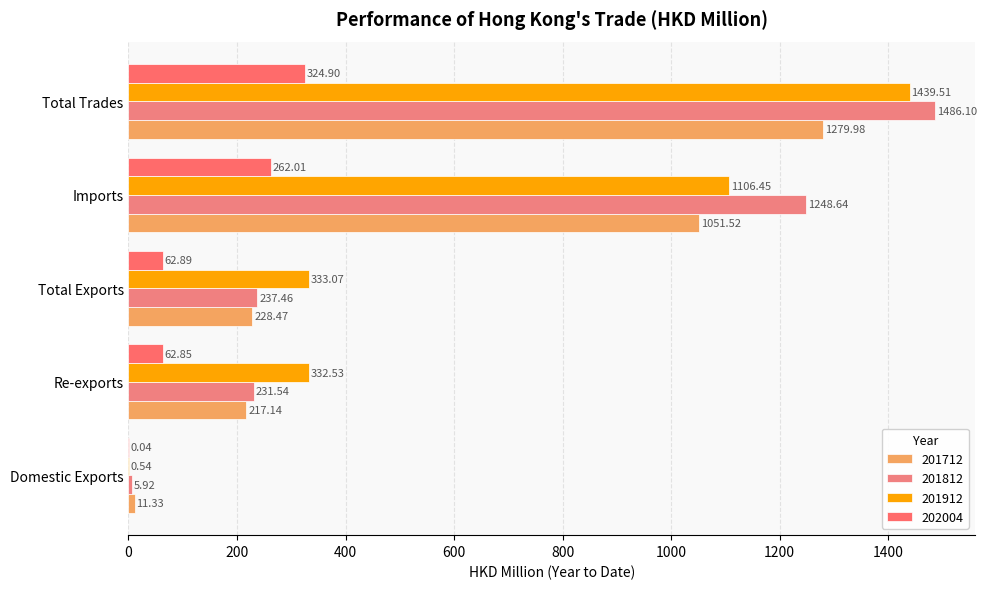

At which label does 201812 reach its minimum?

Domestic Exports